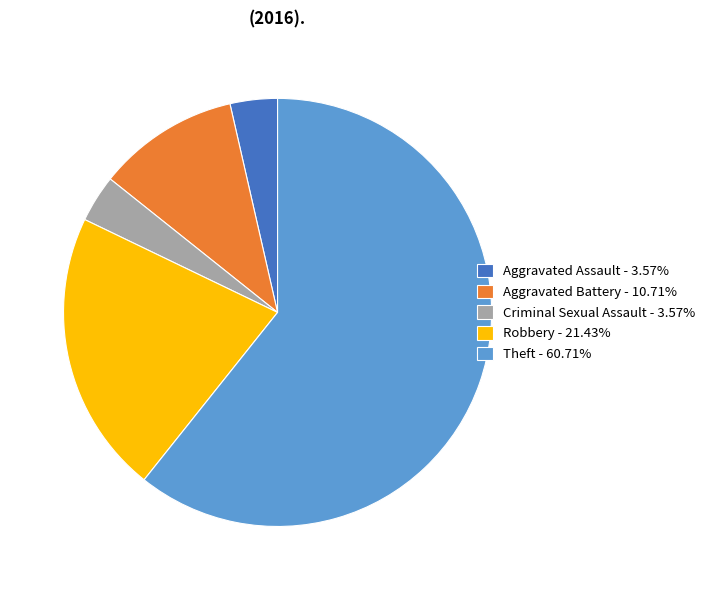

Combined, do Aggravated Battery - 10.71% and Theft - 60.71% account for over 50%?

Yes